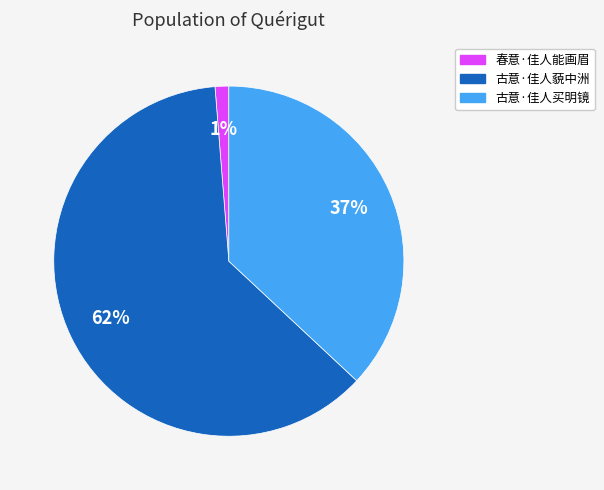

Count the number of slices in the pie.

3